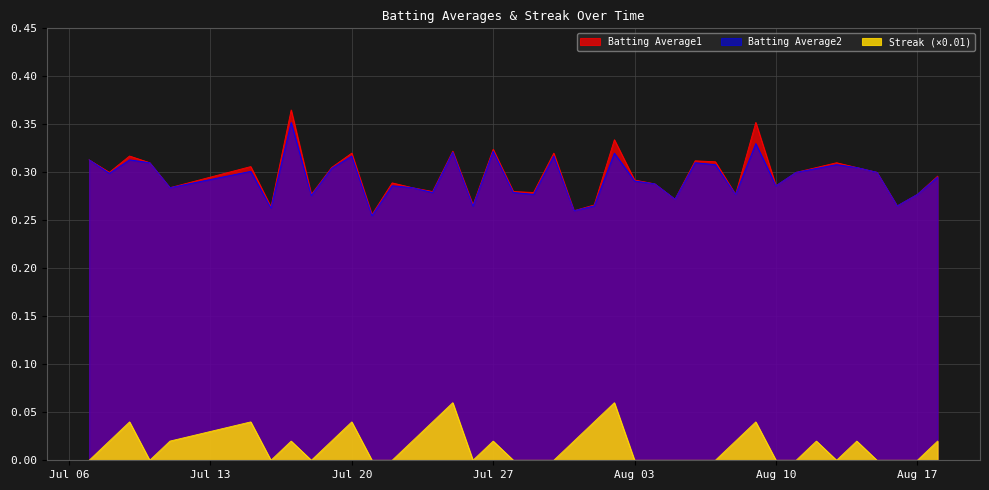

At which category does Batting Average1 reach its first local valley?

2010-07-08